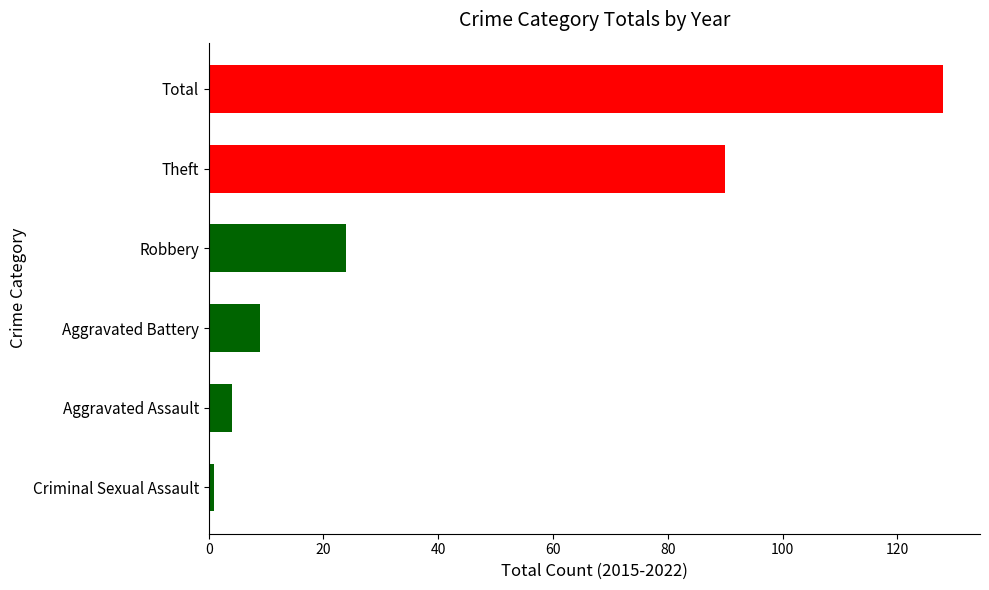

What is the difference between the maximum and minimum values?

127